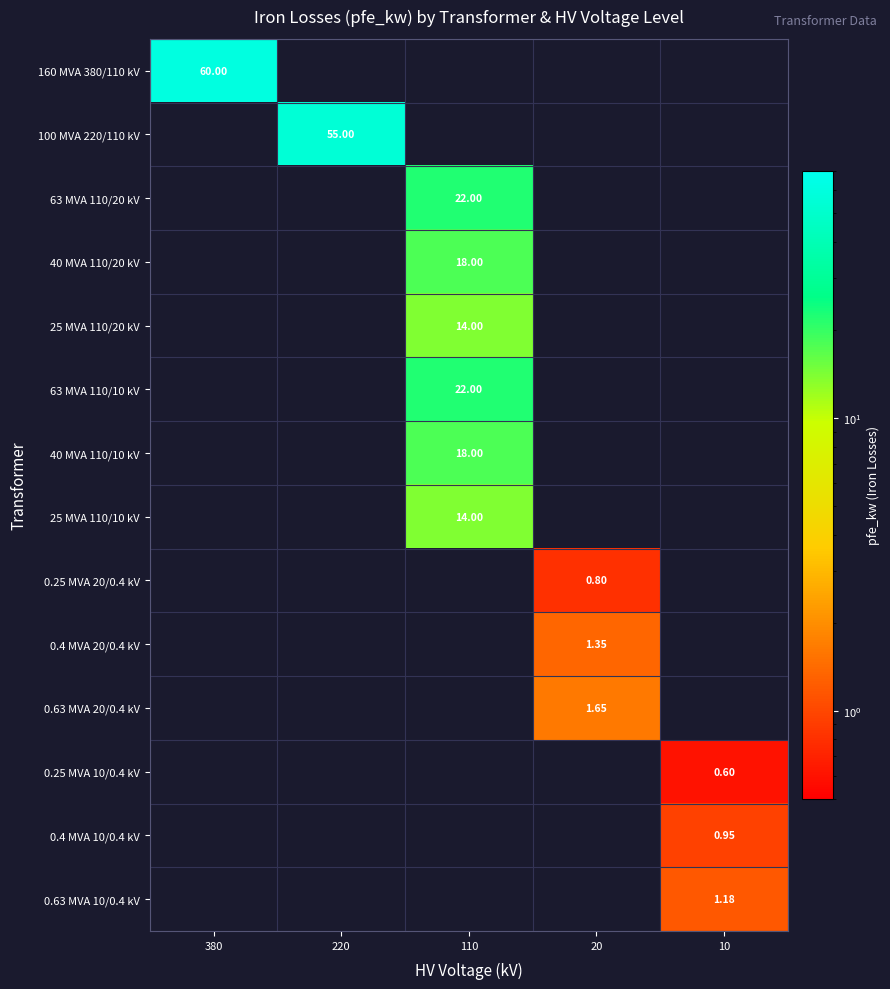

What is the minimum value for 160 MVA 380/110 kV?

60.0